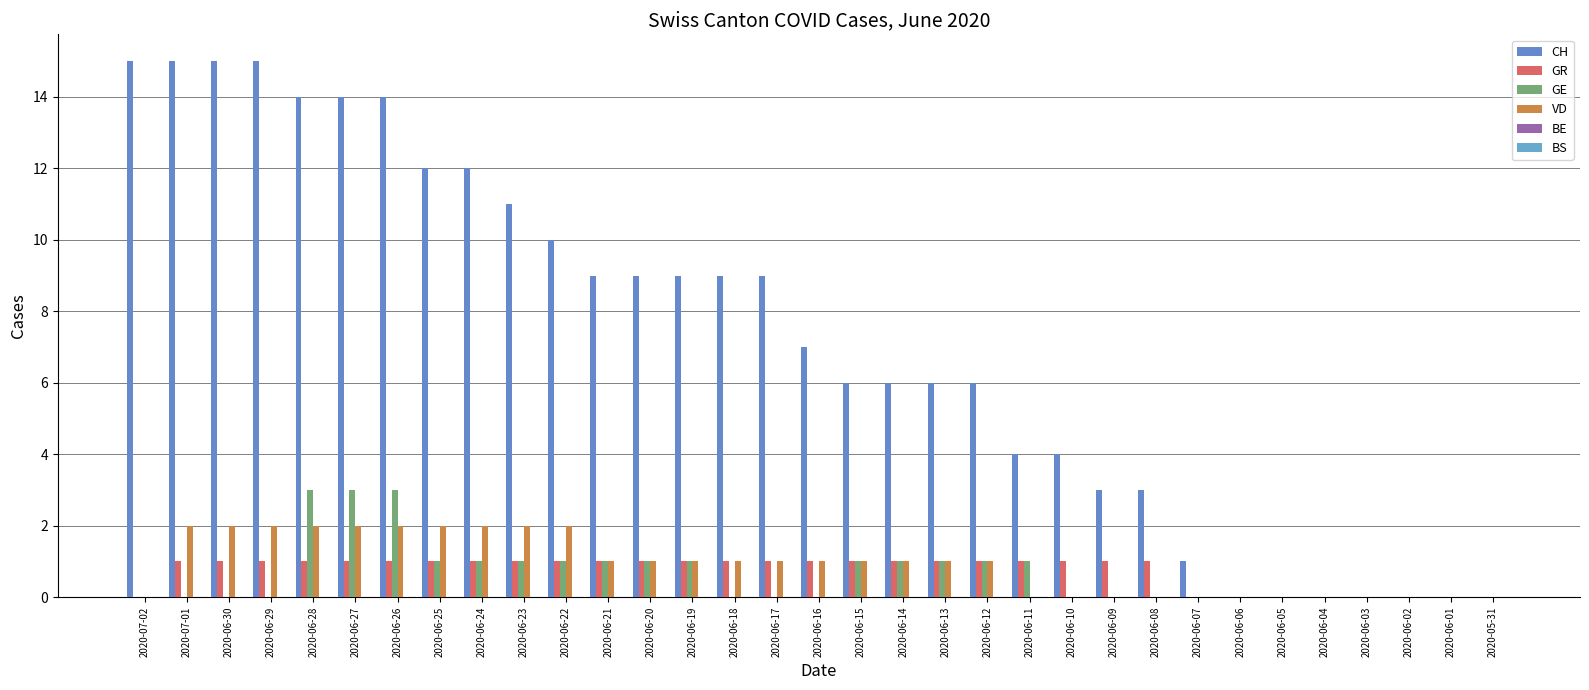

What is the sum of all VD values?

30